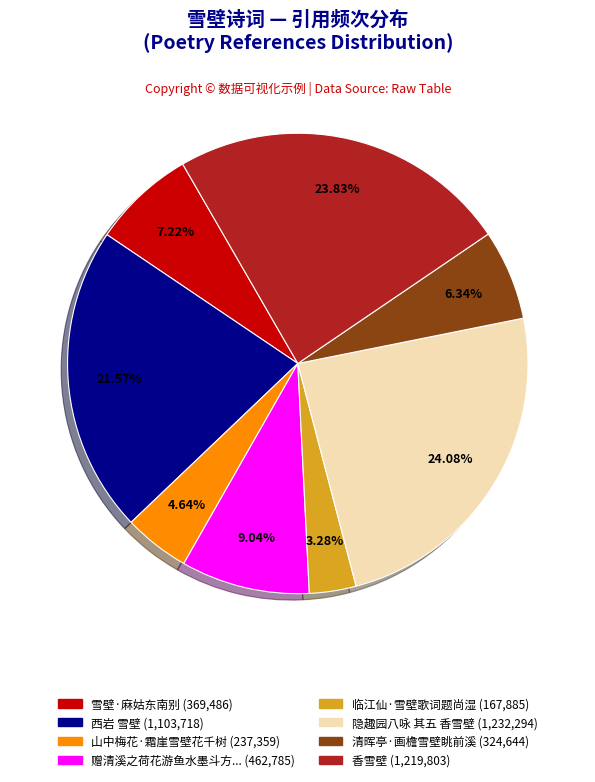

Is there a majority slice in this chart?

No